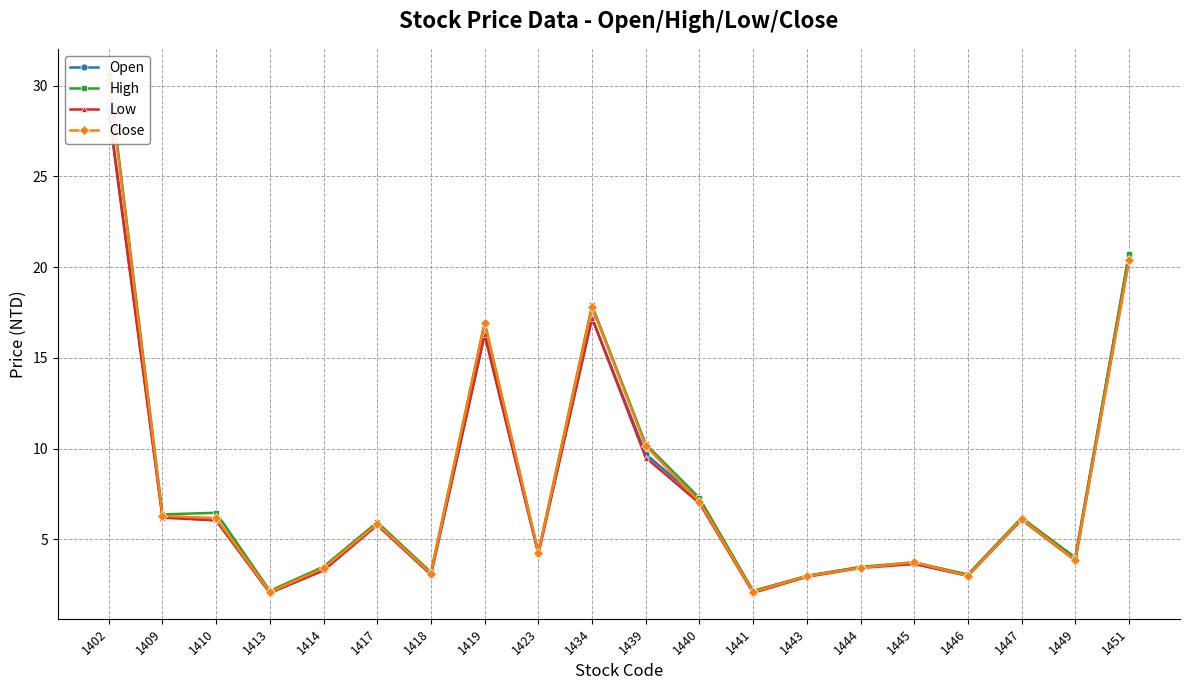

What is the sum of all Close values?

159.2